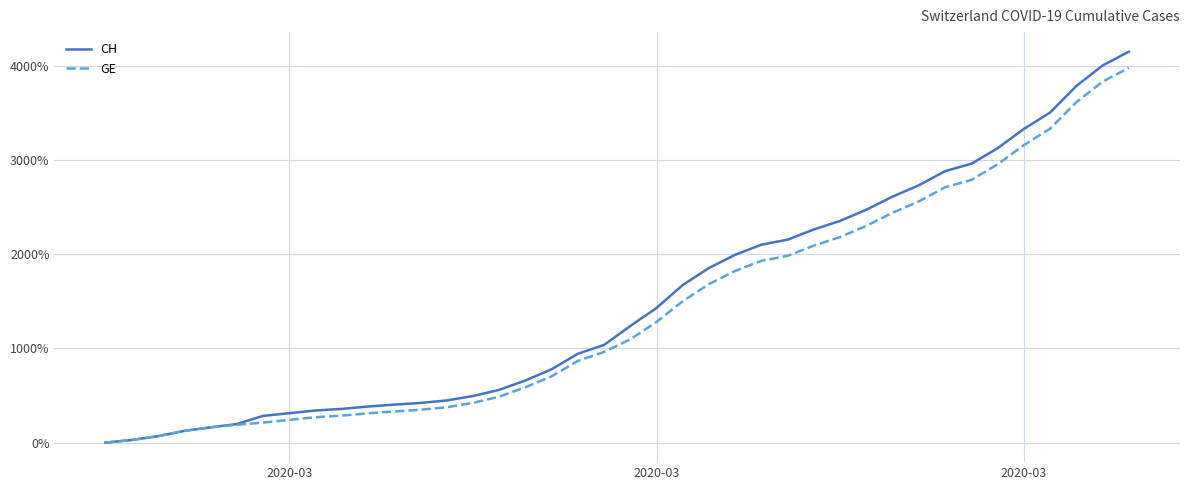

Which series has the largest range (max minus min)?

CH